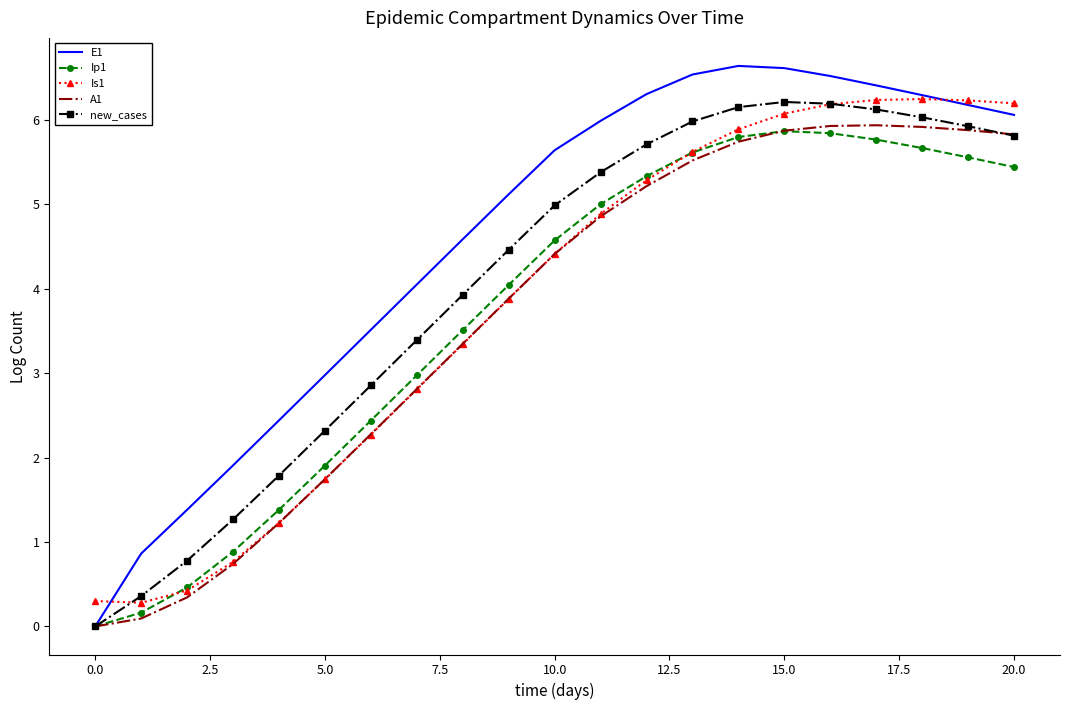

What is the difference between the maximum and minimum values in the new_cases series?

6.2